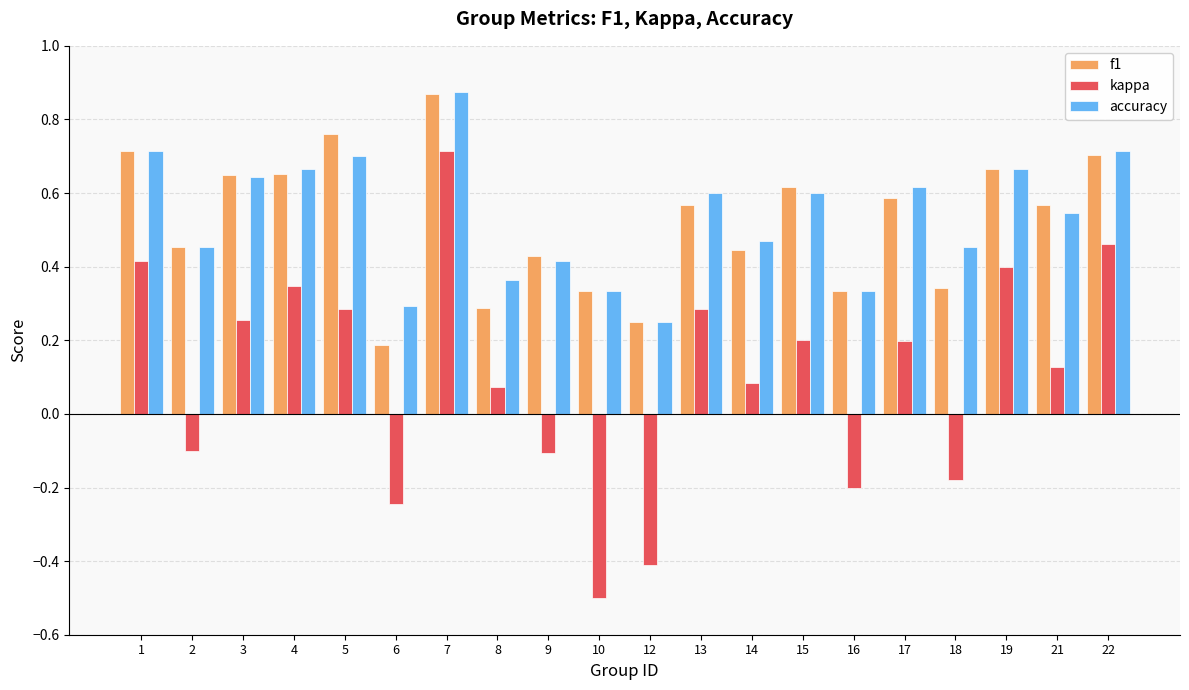

Which label corresponds to the largest value in the chart?

7